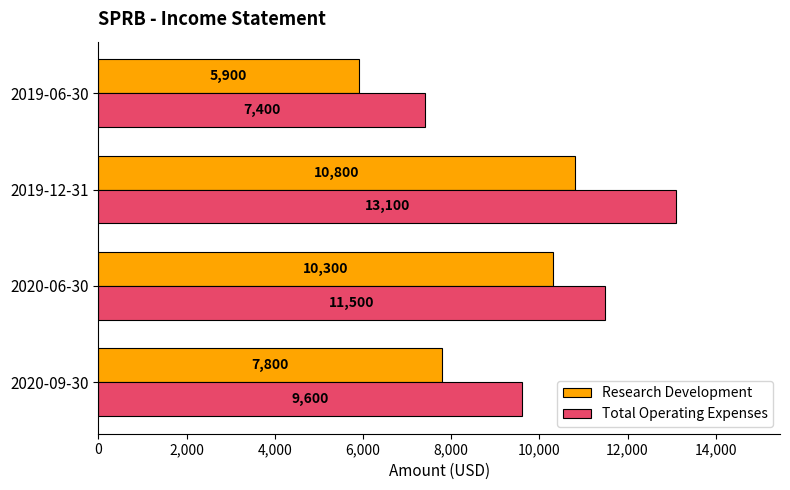

Which label corresponds to the largest value in the chart?

2019-12-31